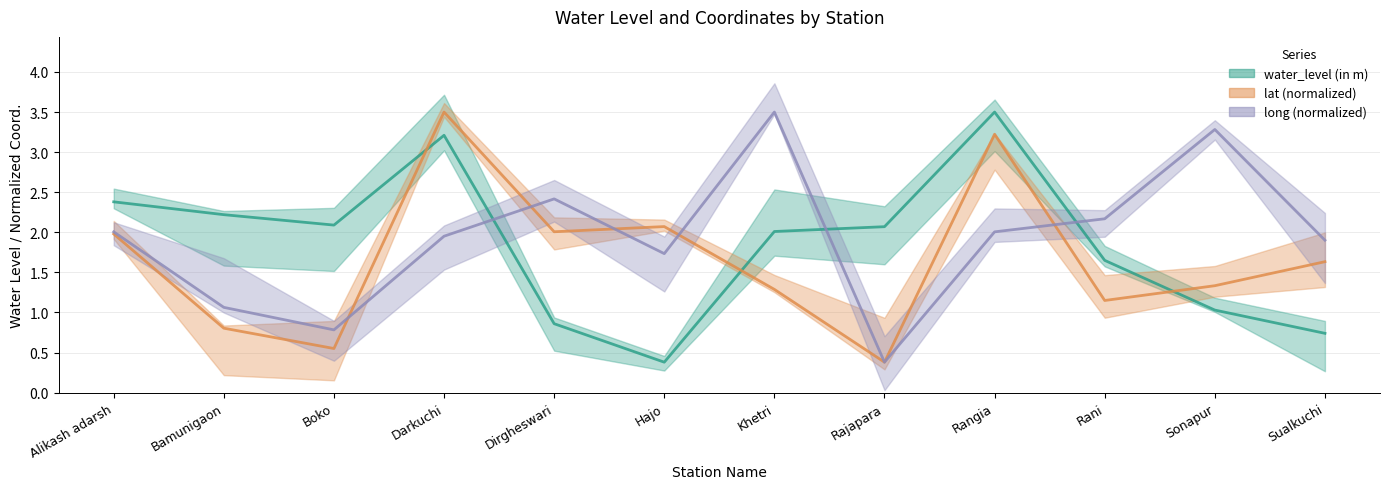

After their last crossing, which series has the higher values: long or water_level (in m)?

long